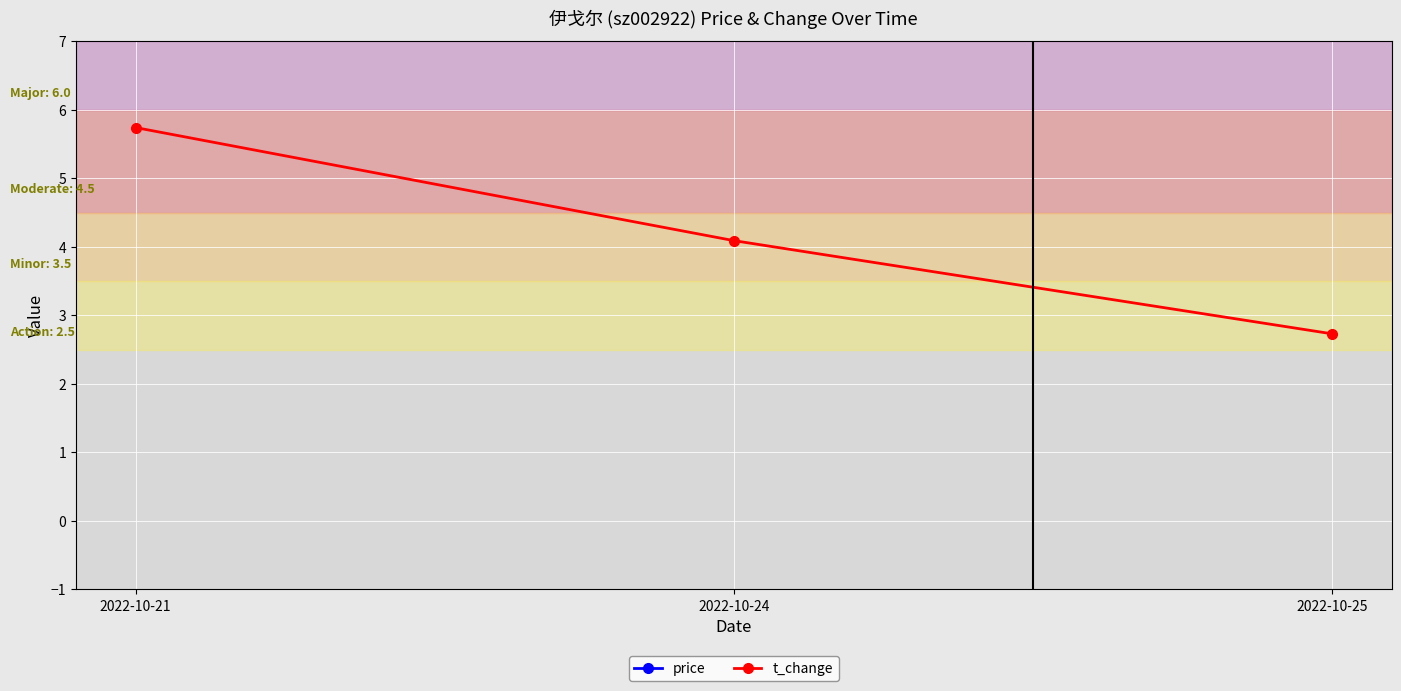

What are all the series names shown in the legend?

price, t_change